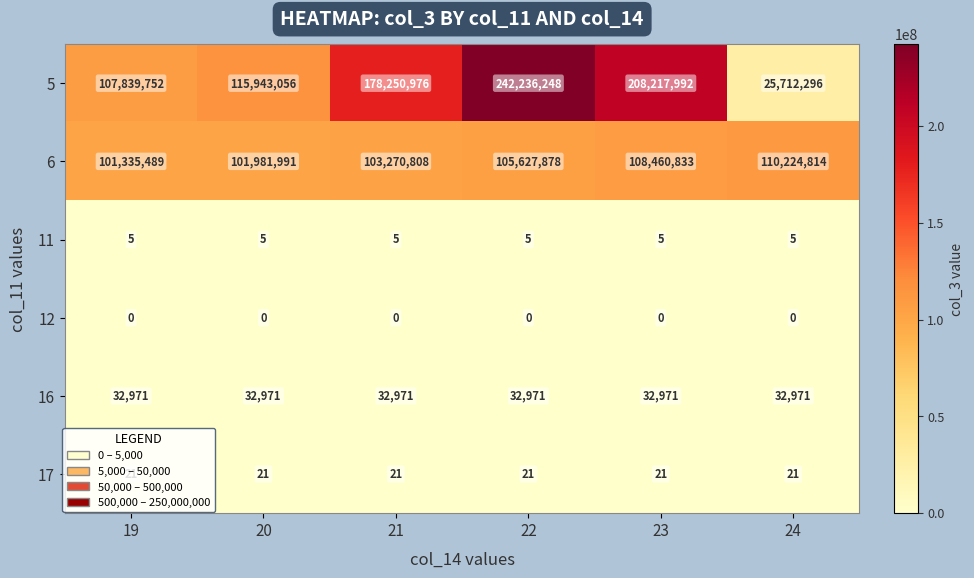

What is the sum of all 5 values?

878200320